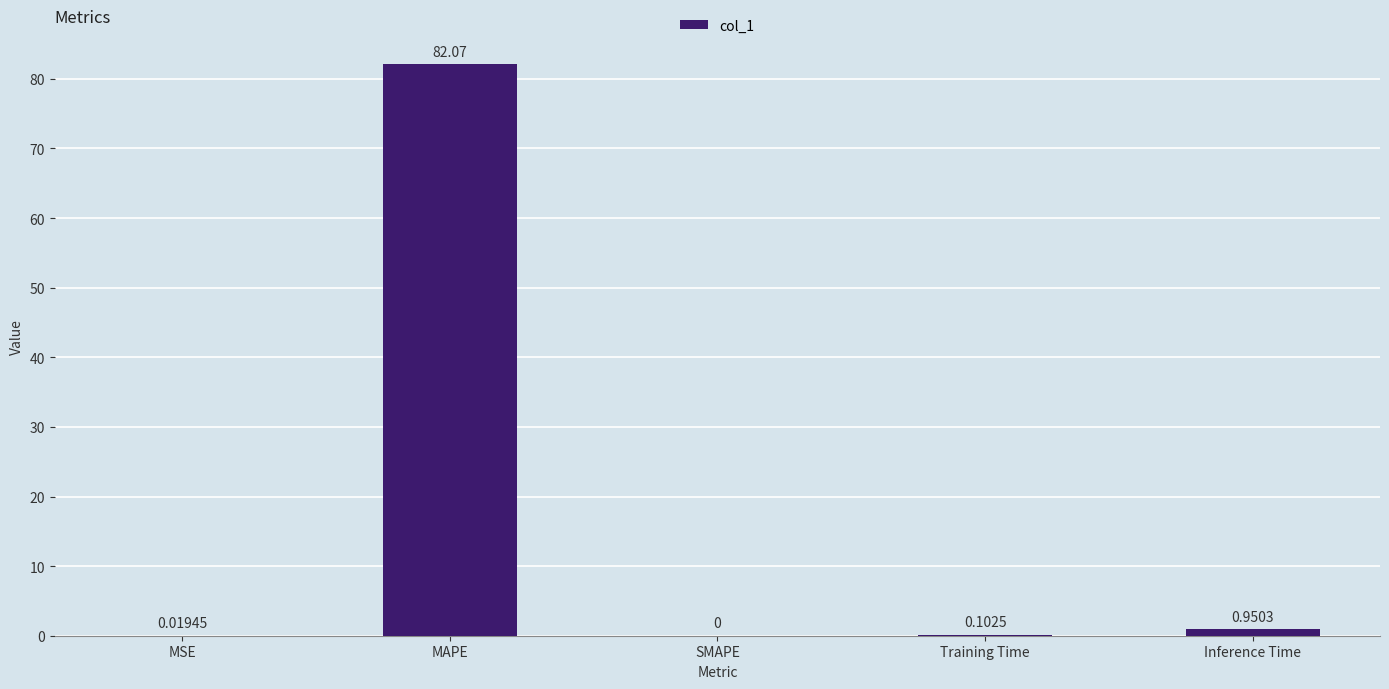

Which label corresponds to the largest value in the chart?

MAPE